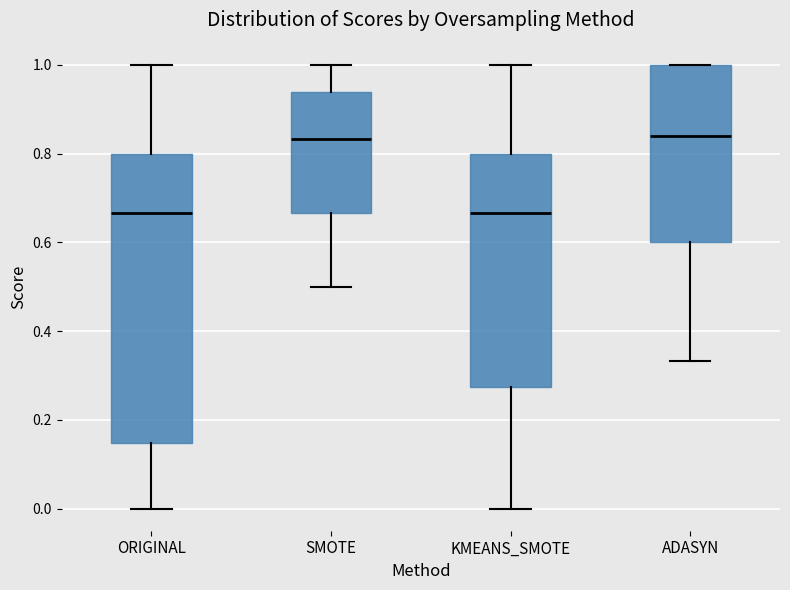

Where is the upper edge of the box for KMEANS_SMOTE on the y-axis? The values are not printed on the chart, so give them approximately, as read against the axis.

0.80